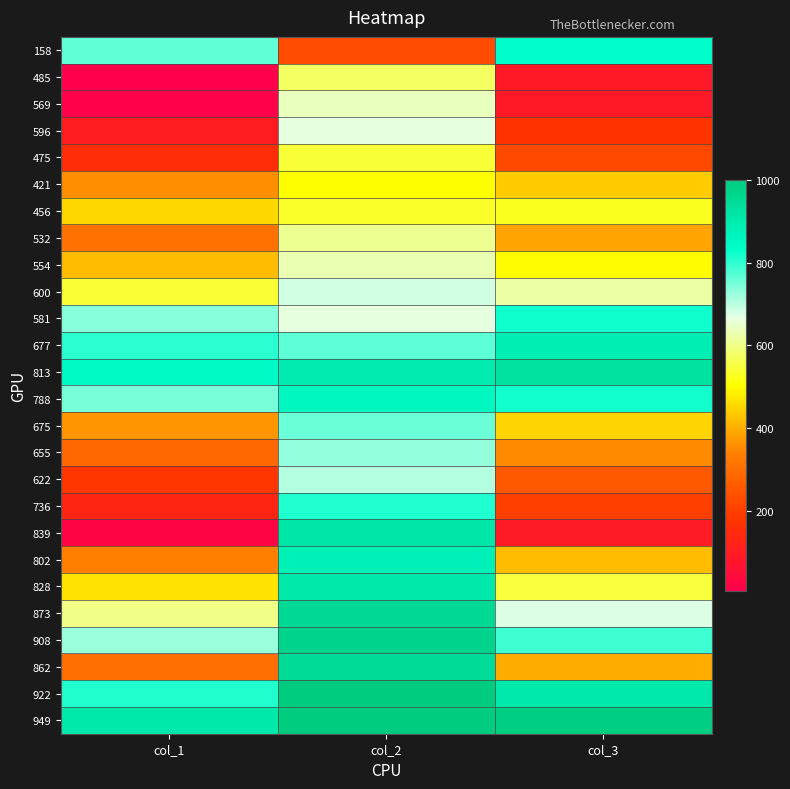

Reading right to left, what are all the values shown in this chart?

158: col_3=835	col_2=229	col_1=764
485: col_3=89	col_2=575	col_1=7
569: col_3=90	col_2=641	col_1=12
596: col_3=172	col_2=664	col_1=102
475: col_3=221	col_2=543	col_1=155
421: col_3=438	col_2=502	col_1=359
456: col_3=525	col_2=533	col_1=454
532: col_3=386	col_2=609	col_1=308
554: col_3=501	col_2=632	col_1=418
600: col_3=623	col_2=683	col_1=542
581: col_3=822	col_2=663	col_1=735
677: col_3=887	col_2=767	col_1=804
813: col_3=928	col_2=897	col_1=847
788: col_3=820	col_2=860	col_1=746
675: col_3=449	col_2=756	col_1=369
655: col_3=353	col_2=728	col_1=290
622: col_3=256	col_2=704	col_1=180
736: col_3=200	col_2=810	col_1=131
839: col_3=96	col_2=913	col_1=24
802: col_3=418	col_2=879	col_1=340
828: col_3=547	col_2=906	col_1=468
873: col_3=676	col_2=956	col_1=600
908: col_3=790	col_2=971	col_1=721
862: col_3=395	col_2=945	col_1=300
922: col_3=903	col_2=999	col_1=809
949: col_3=992	col_2=1000	col_1=904